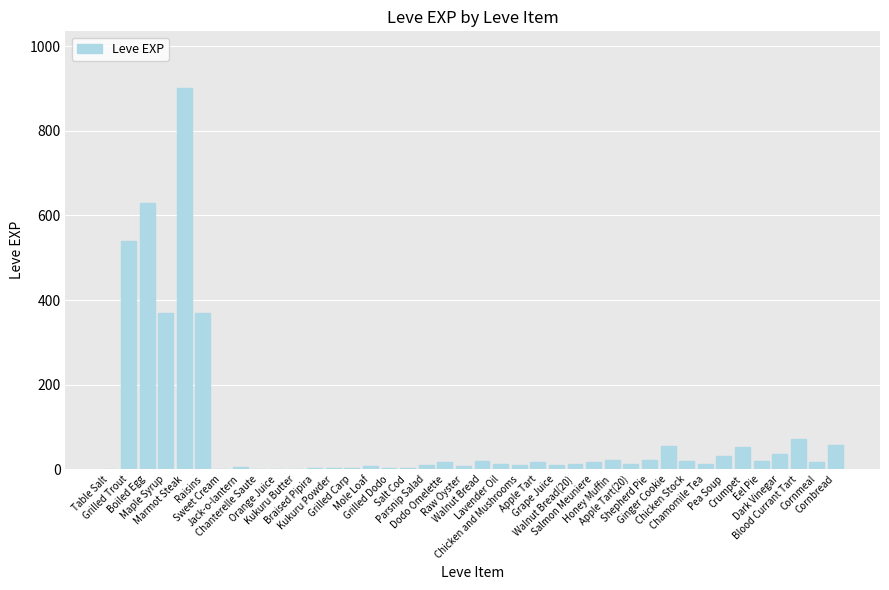

What is the maximum value shown in the chart?

900